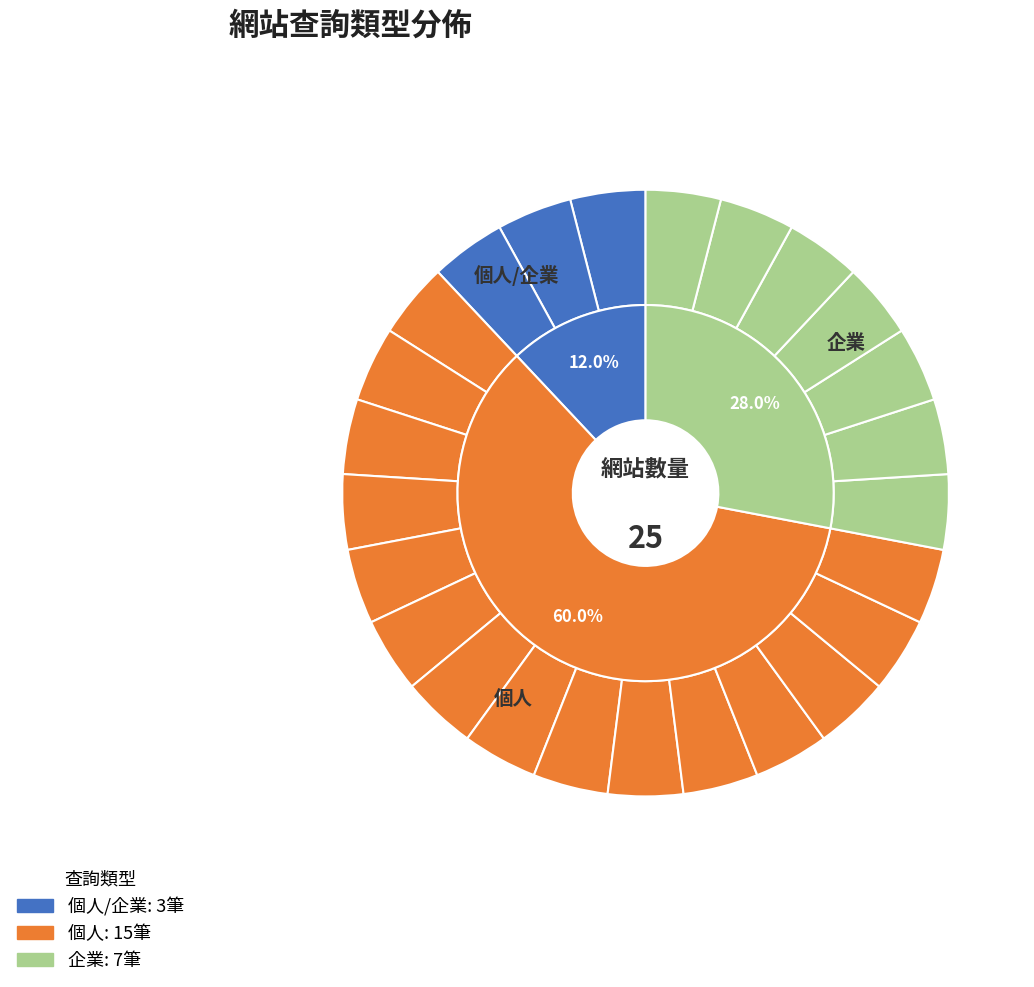

Does 個人 represent more than half of the total?

Yes